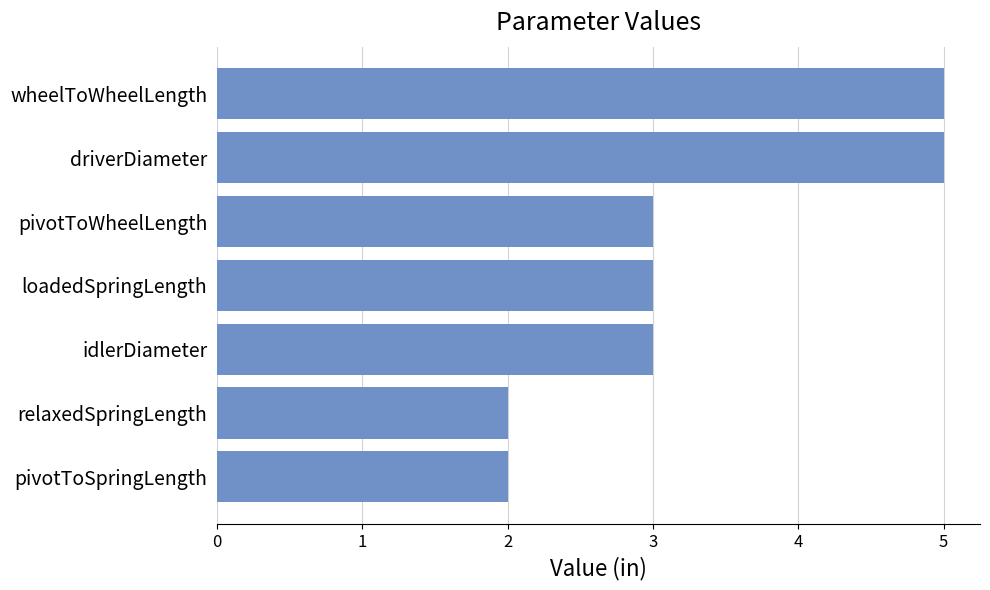

What value does the data have at pivotToWheelLength?

3